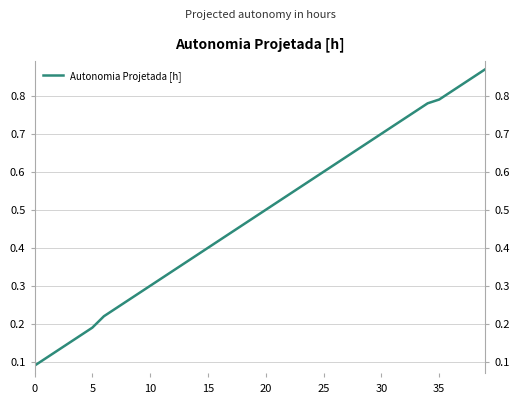

True or false: the data has more than 2 interior local peaks.

False